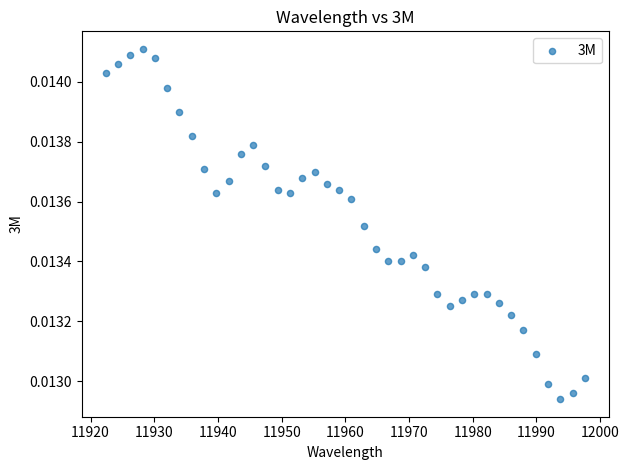

What is the range of X values (max minus min)?

75.2